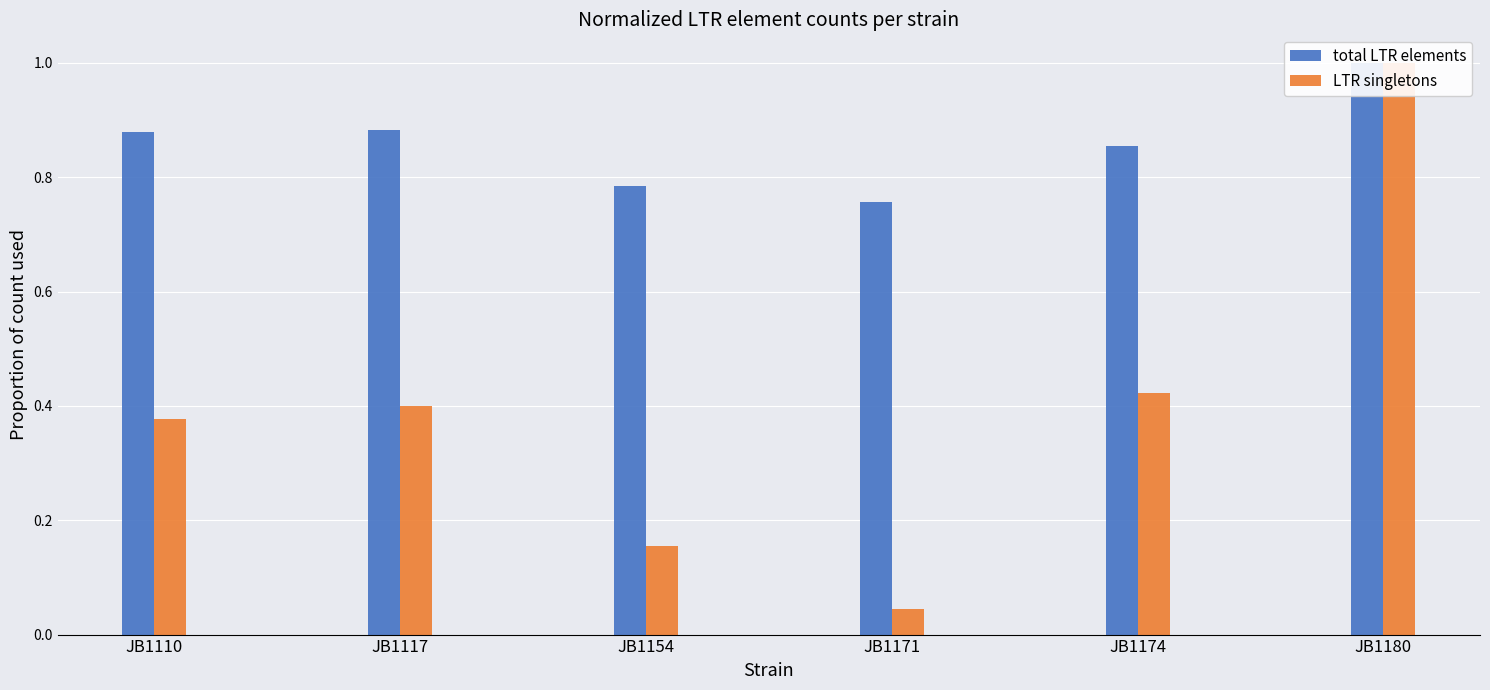

Rank the series by their average value, from lowest to highest.

LTR singletons, total LTR elements